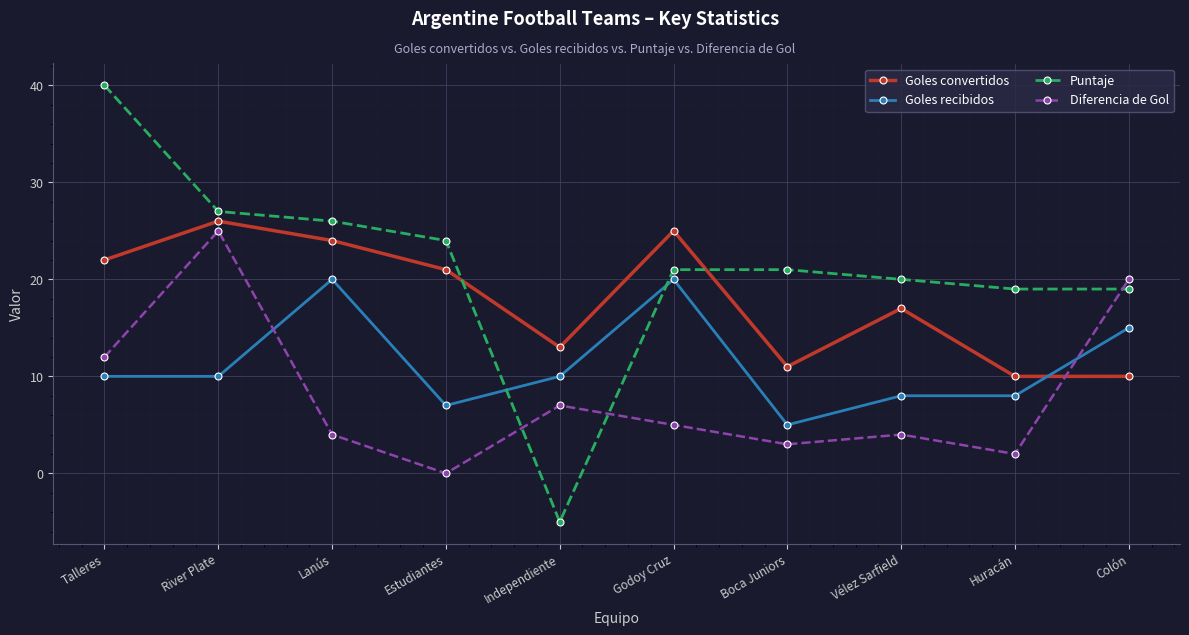

The value of Goles convertidos at Estudiantes is 21. True or false?

True